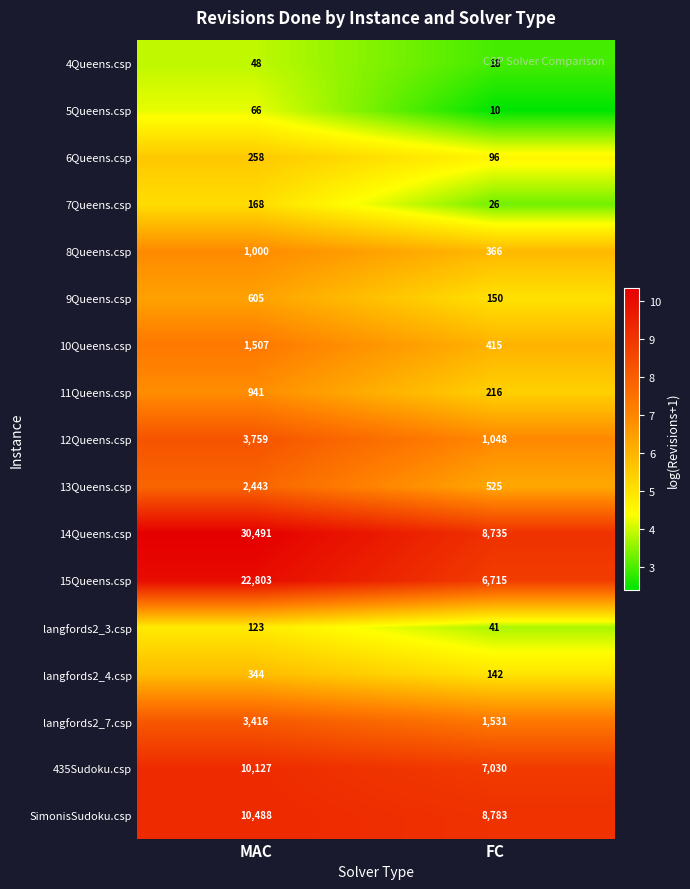

At which category is the sum across all series the highest?

MAC